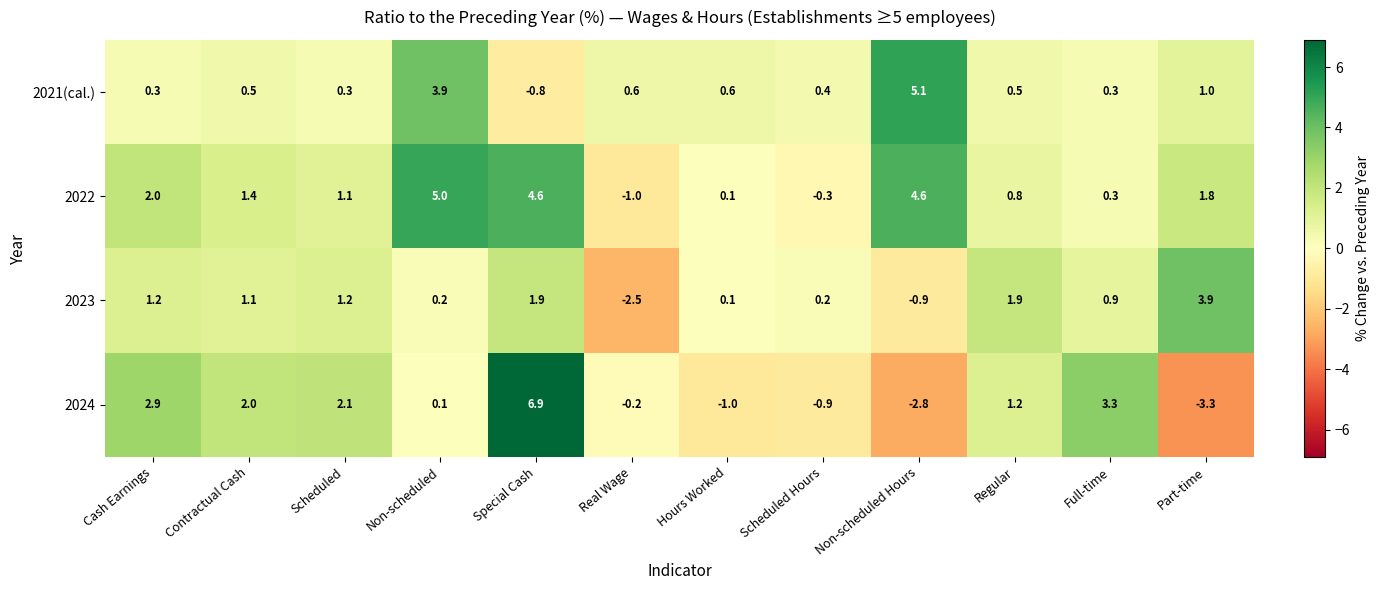

Which series has the largest total across all categories?

2022